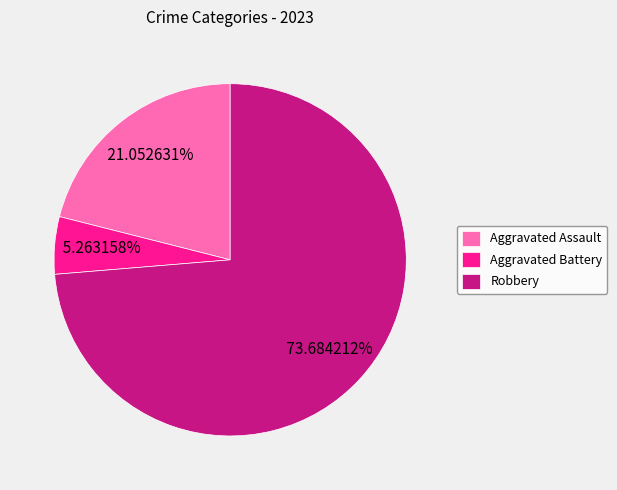

Is it true that Aggravated Battery is 5% of the pie?

True